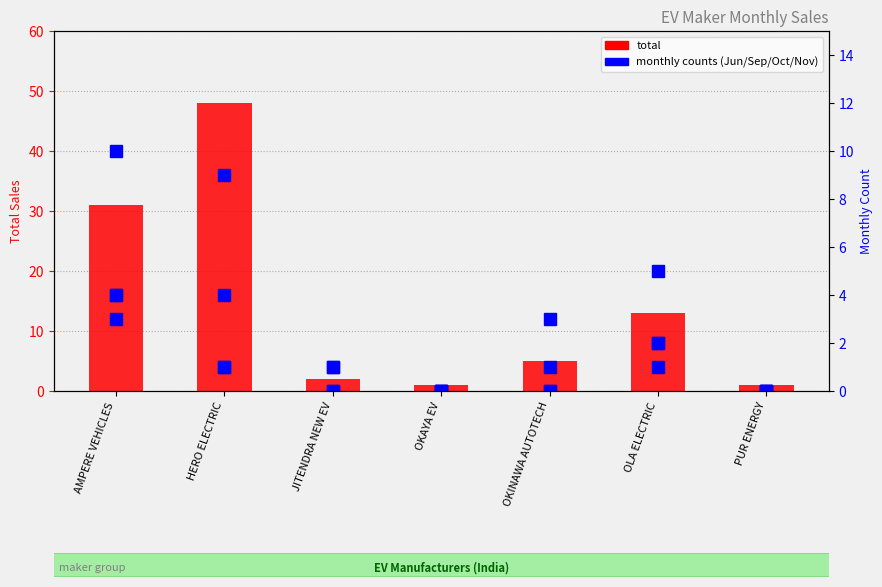

At which category is the sum across all series the highest?

HERO ELECTRIC